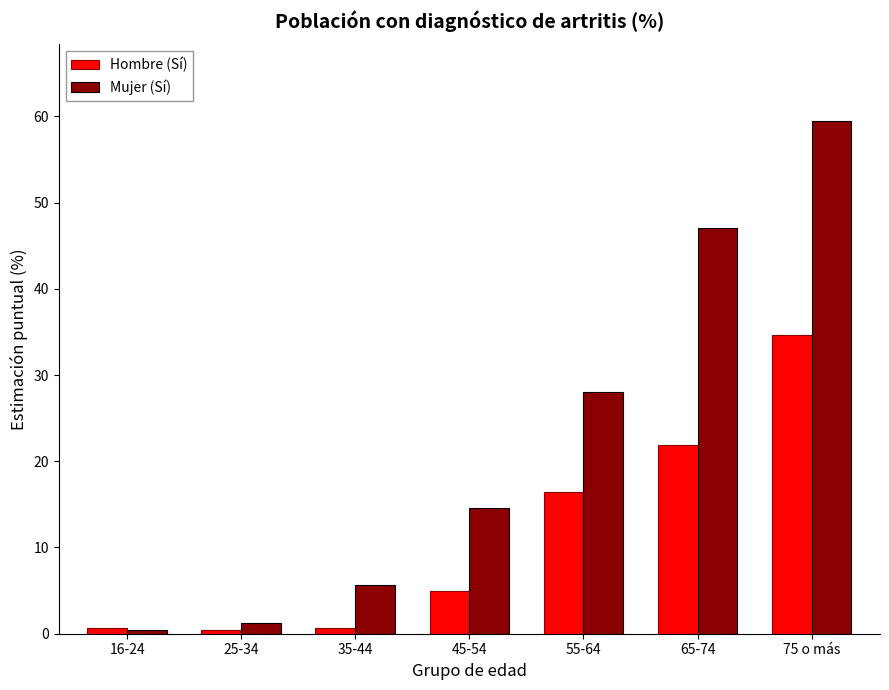

What is the label of the 6th bar from the right?

25-34